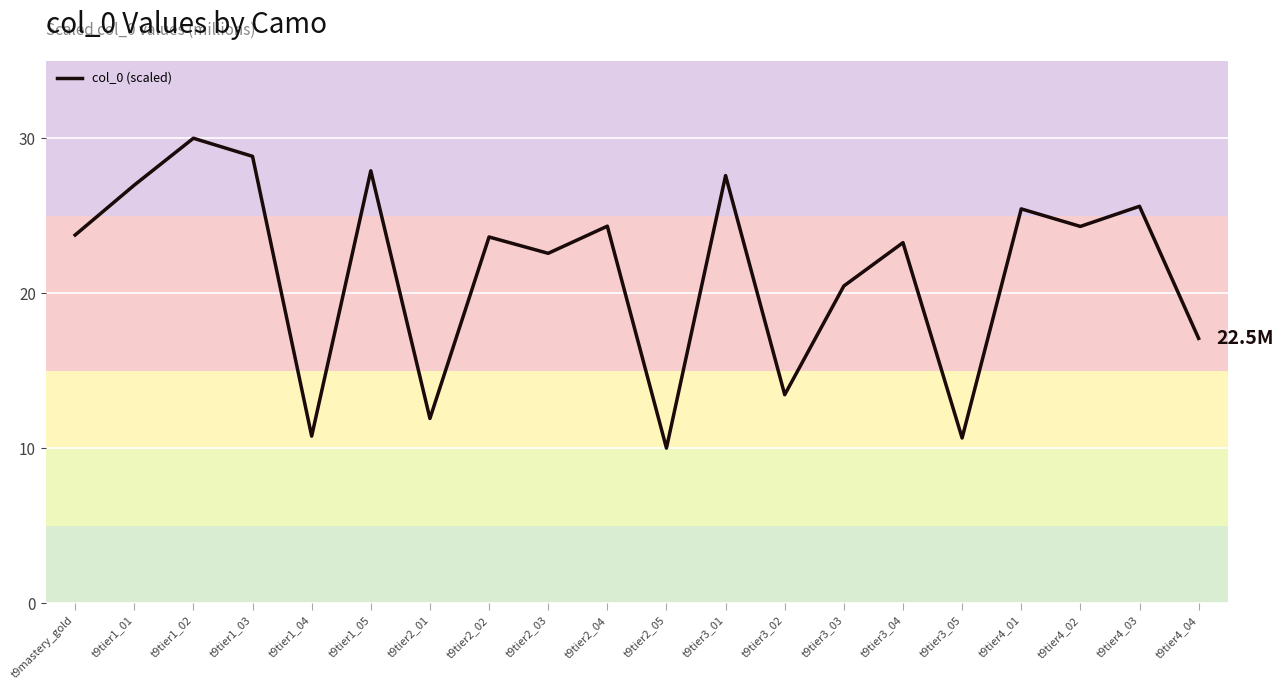

At which category does the data reach its first local peak?

t9tier1_02